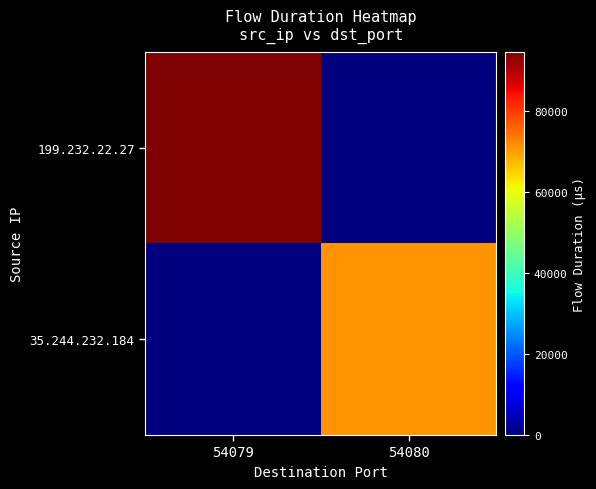

Which series changed the most between 54079 and 54080?

199.232.22.27